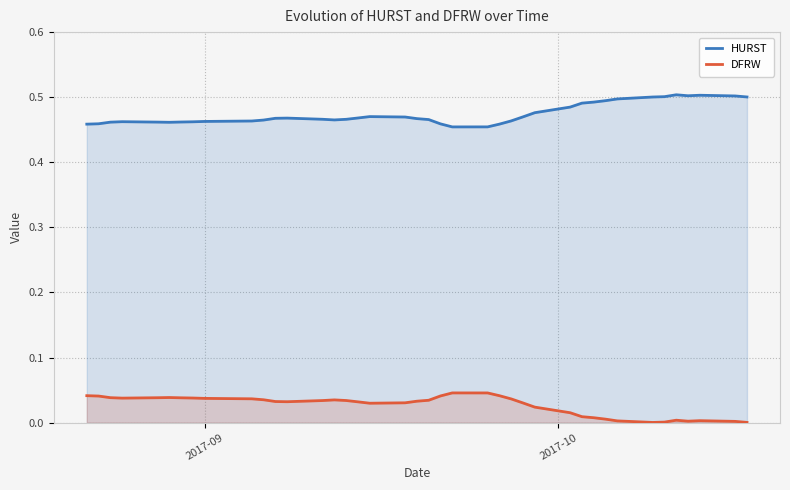

Does the chart display data point markers on the line(s)?

No